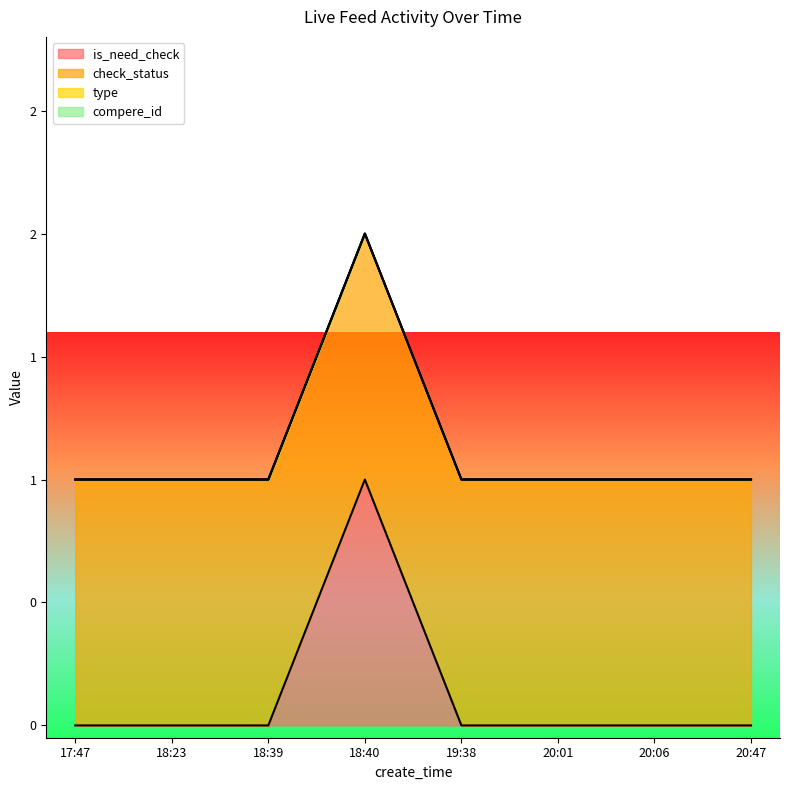

What position from the right is 20:01?

3